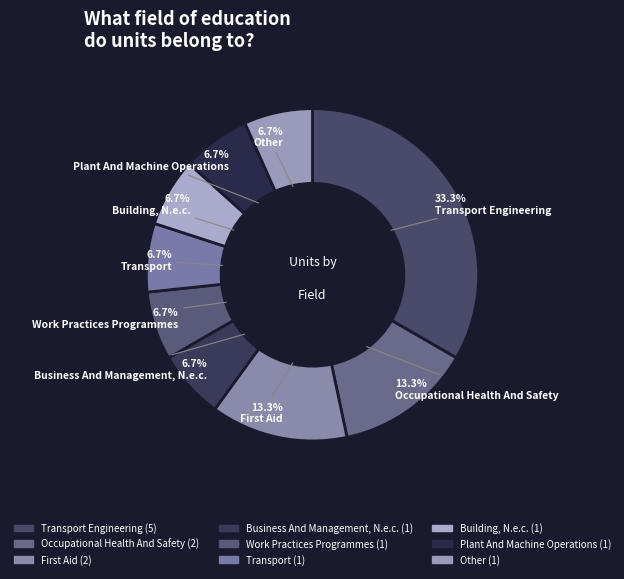

How many slices are in this pie chart?

9